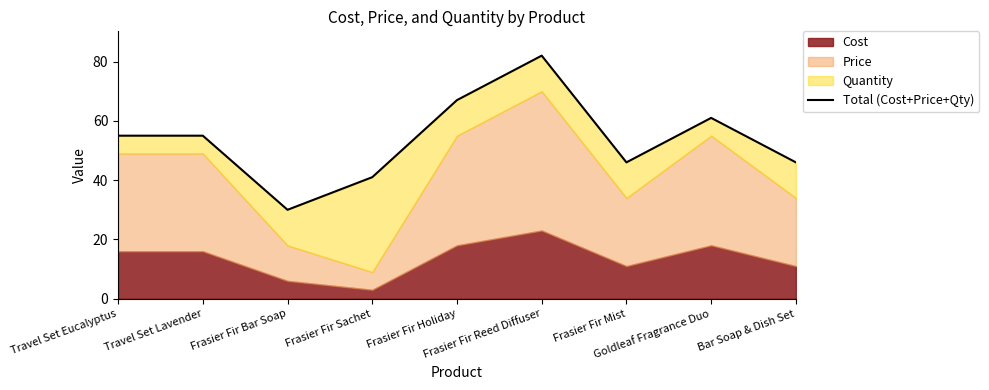

What position from the right is Frasier Fir Reed Diffuser?

4